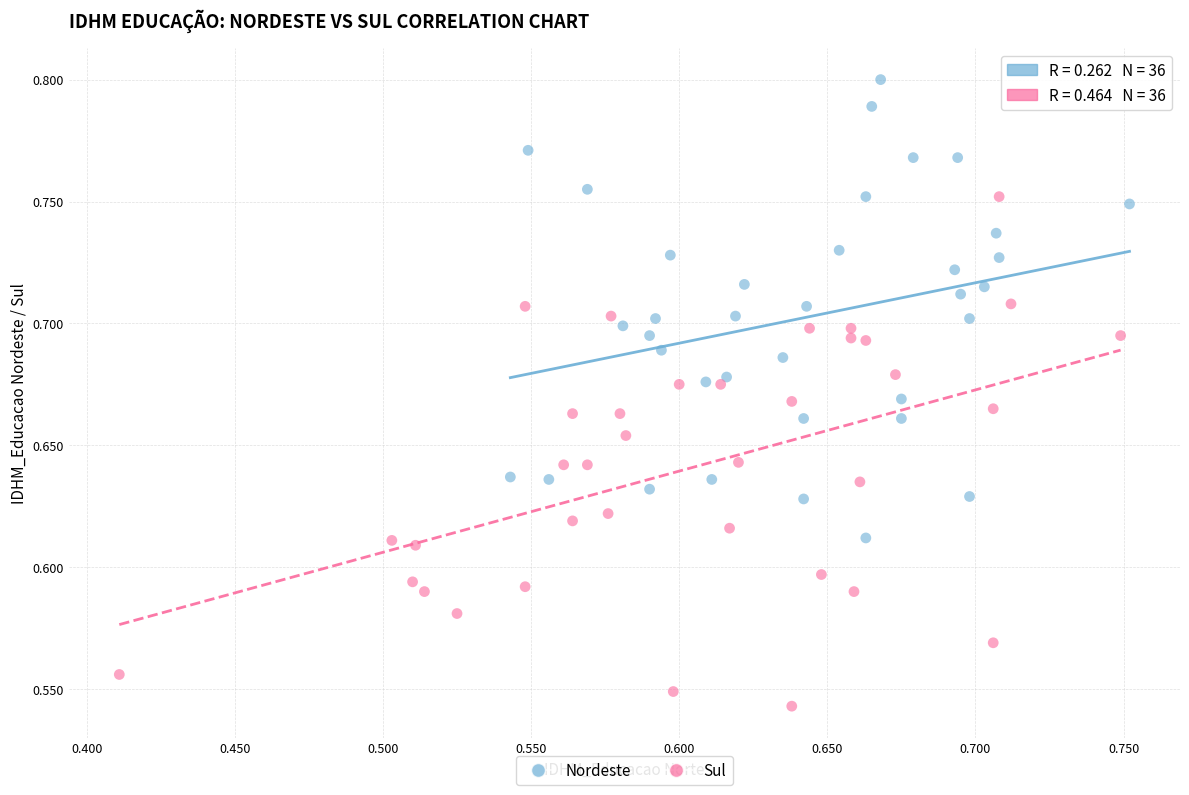

Which series reaches the maximum Y coordinate?

Nordeste